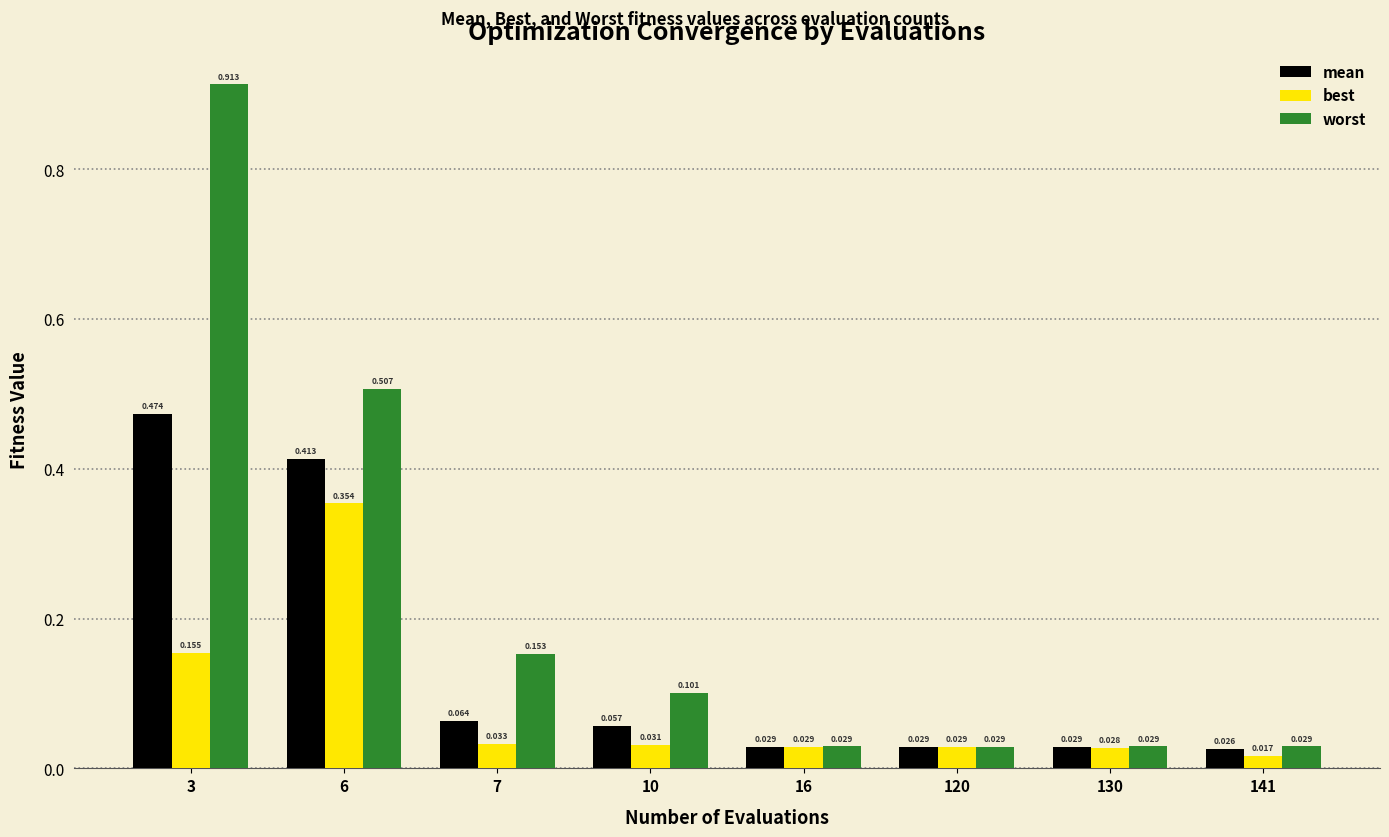

How many bars are there in total?

24